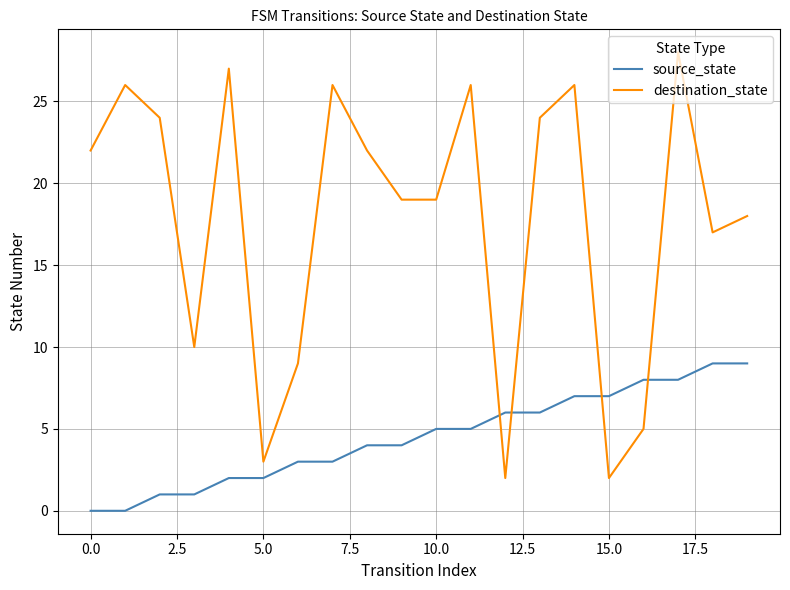

Which series has the widest spread of values?

destination_state